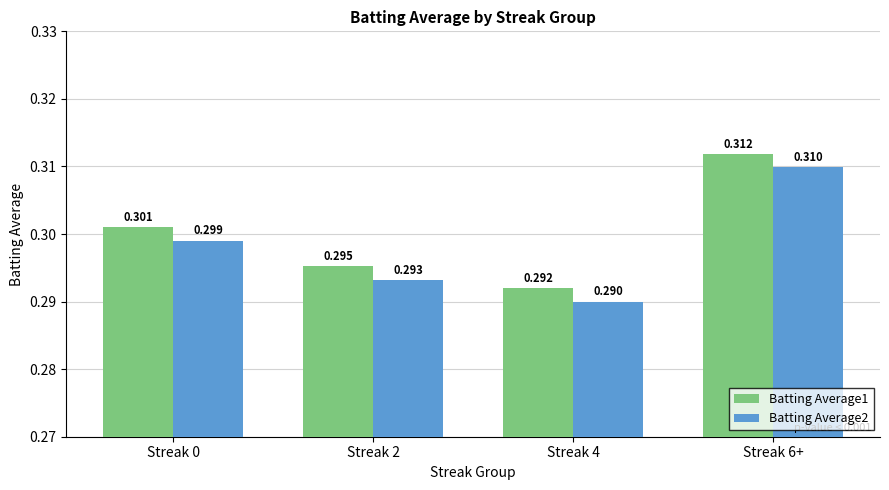

What is the minimum value shown in the chart?

0.3